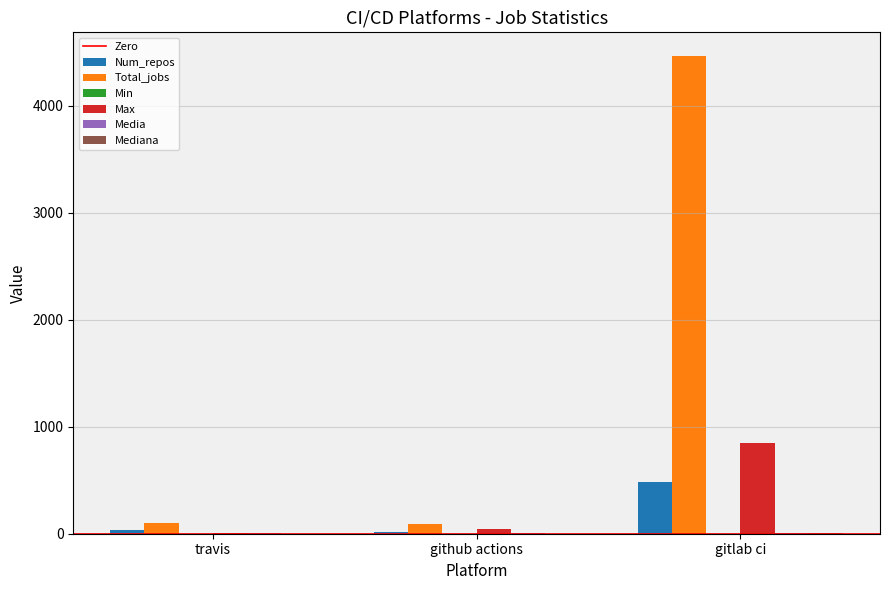

What is the sum of all Num_repos values?

543.0